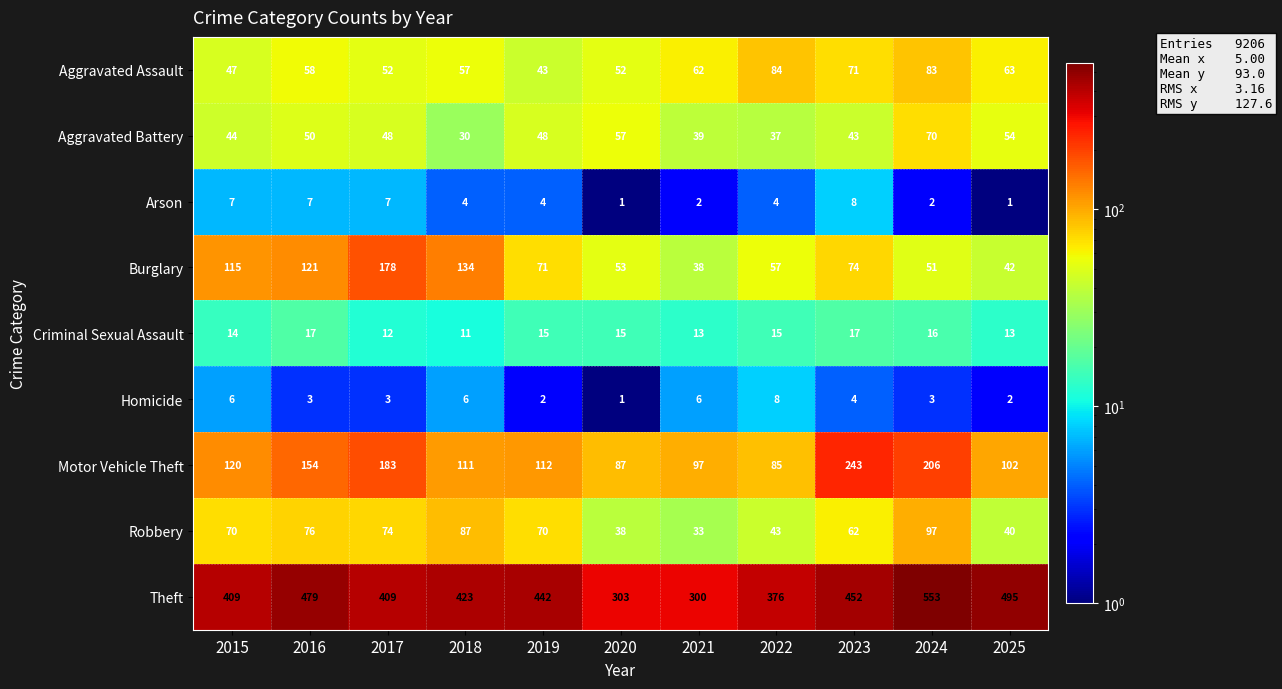

Is it true that Theft equals 209 at 2015?

False